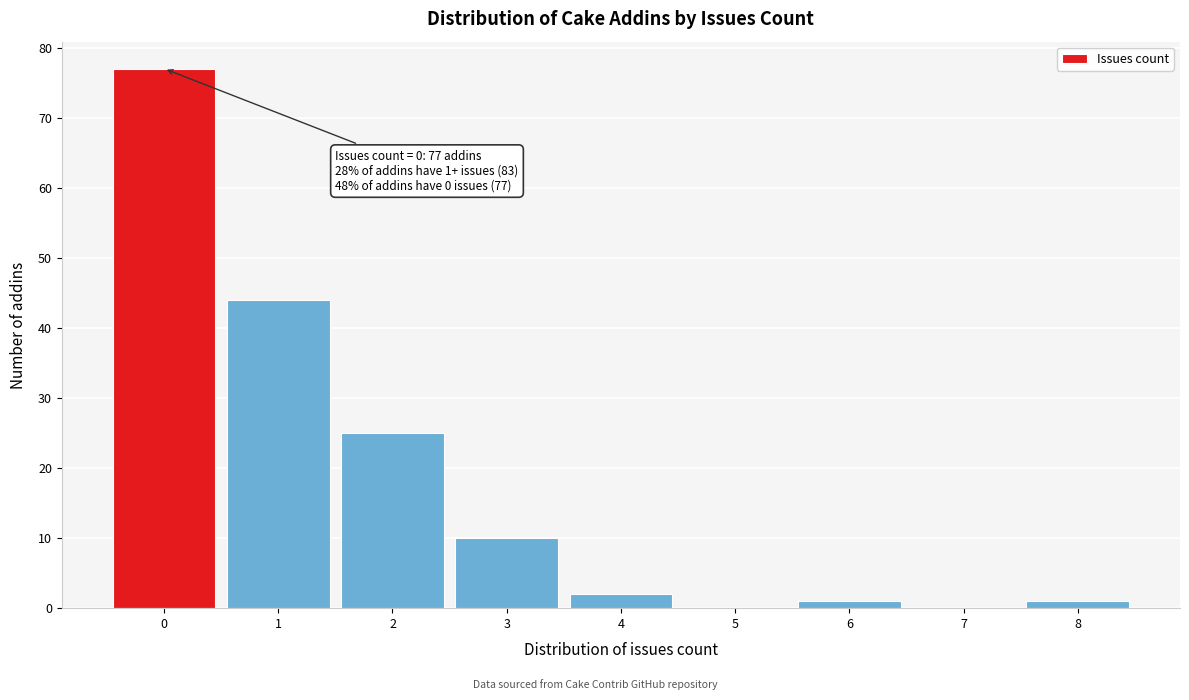

Over which range of the x-axis is the bar tallest?

-0.5 to 0.5